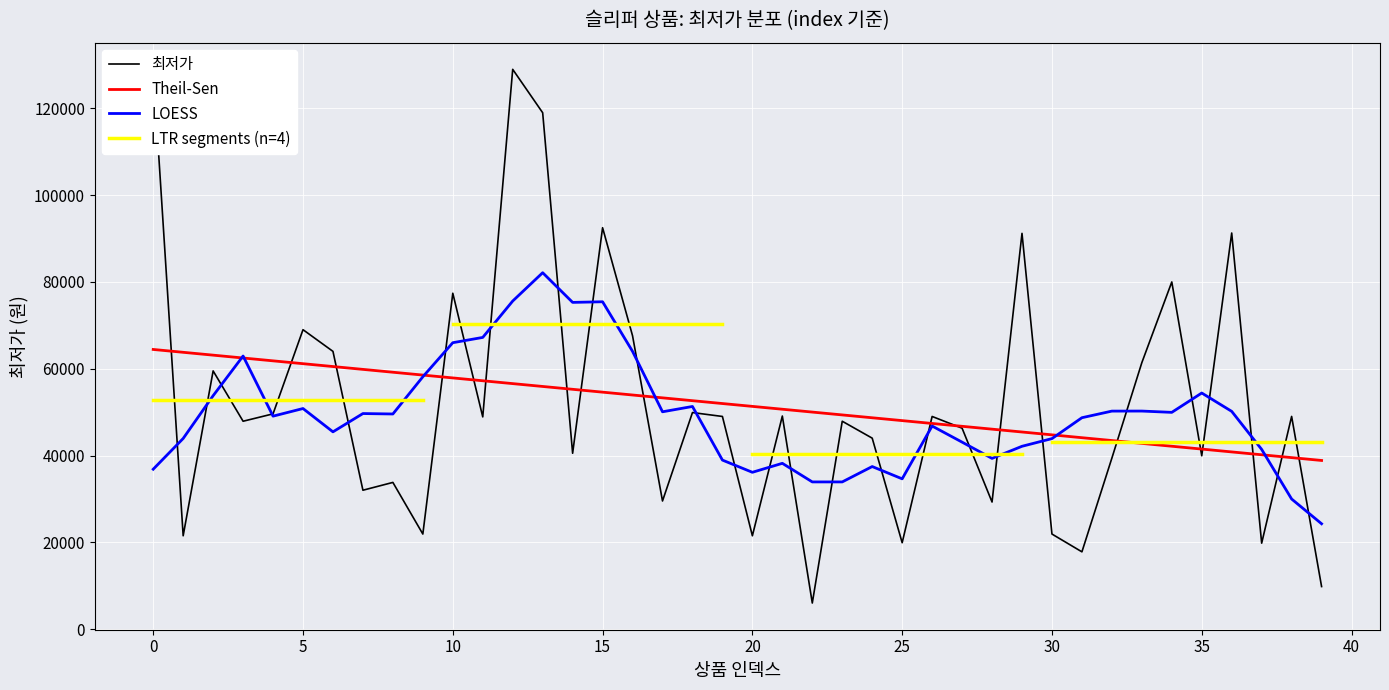

What is the difference between the values at 19 and 34?

31000